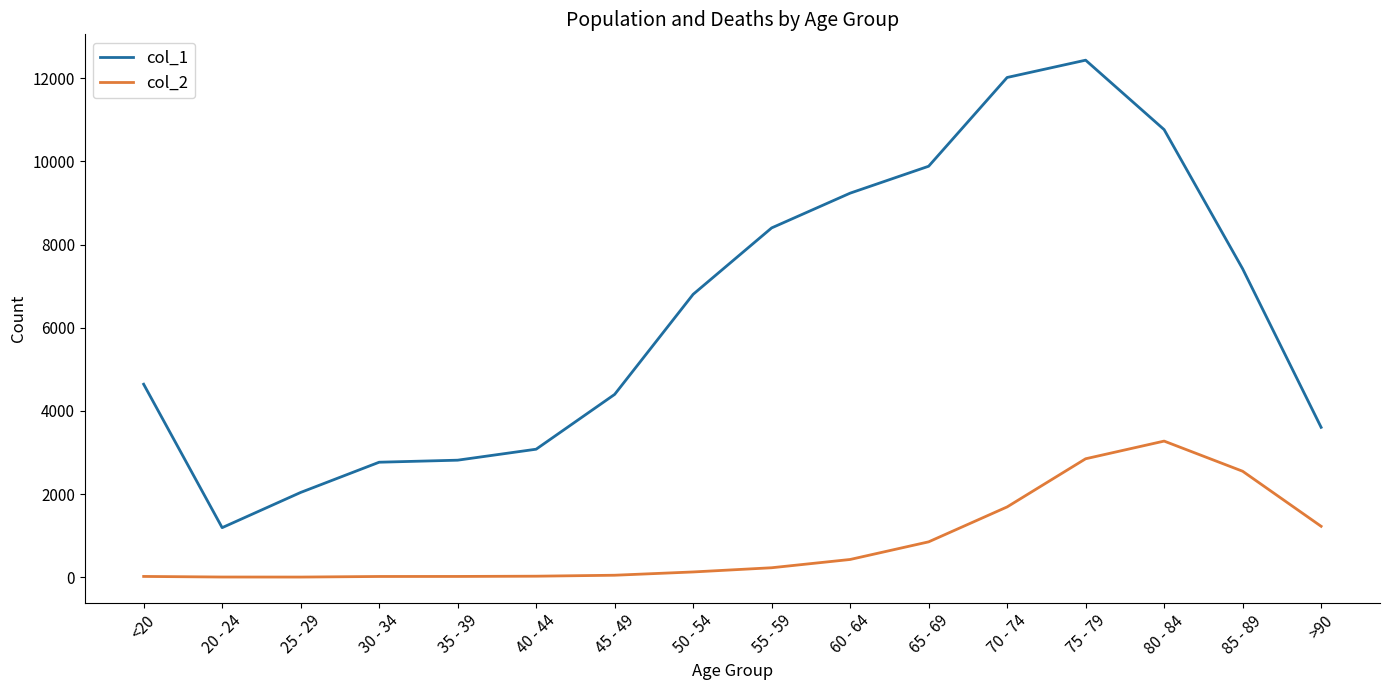

Which series has the largest total across all categories?

col_1